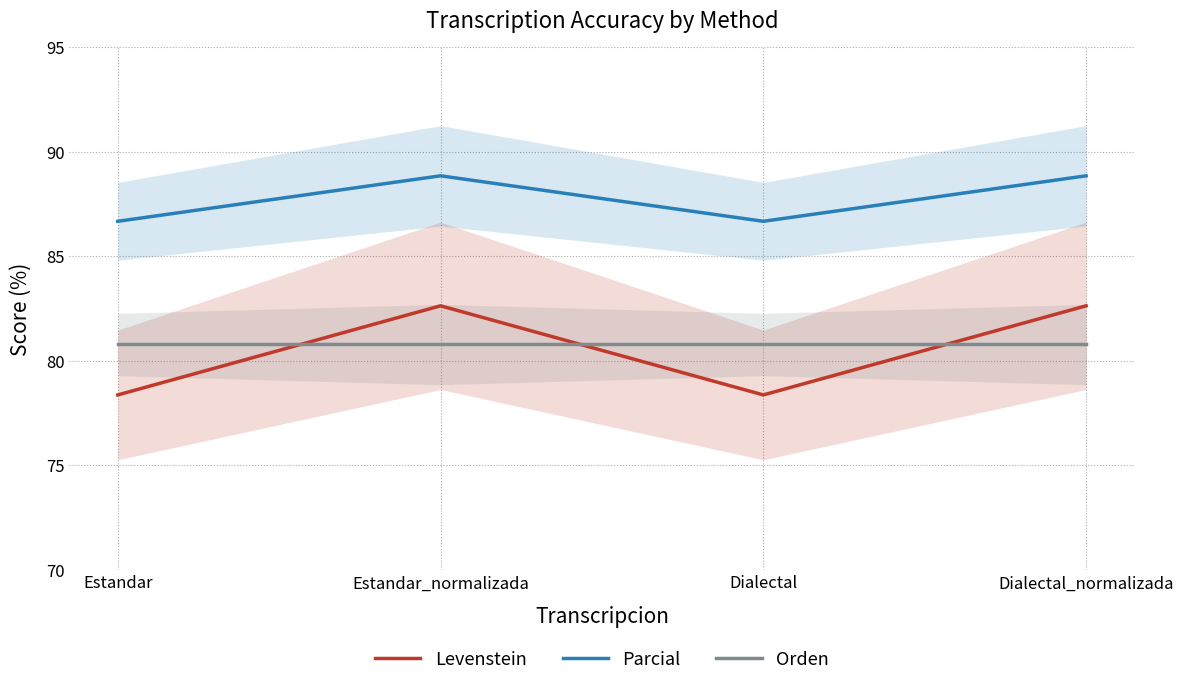

What is the spread (max minus min) of values at Dialectal?

8.3